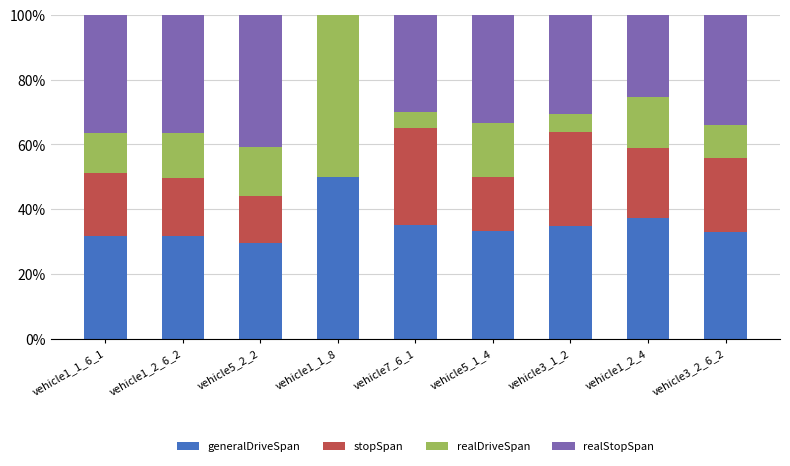

Are the bars grouped side by side (vs. stacked)?

No